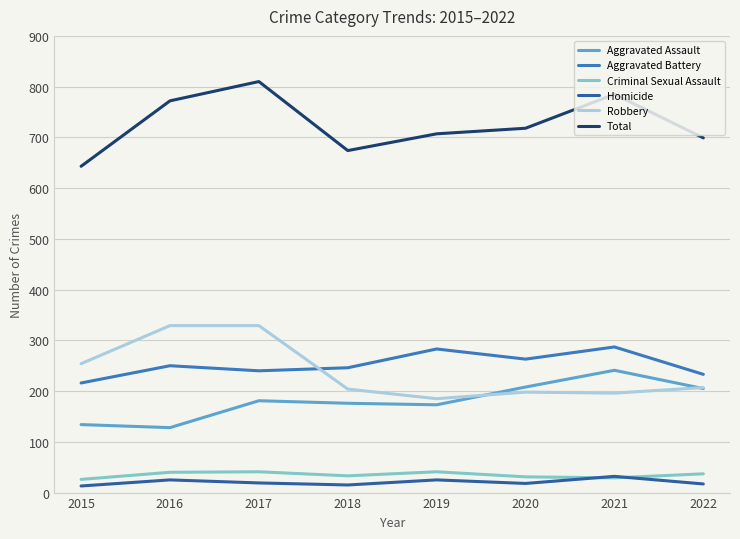

Which series changed the most between 2015 and 2017?

Total